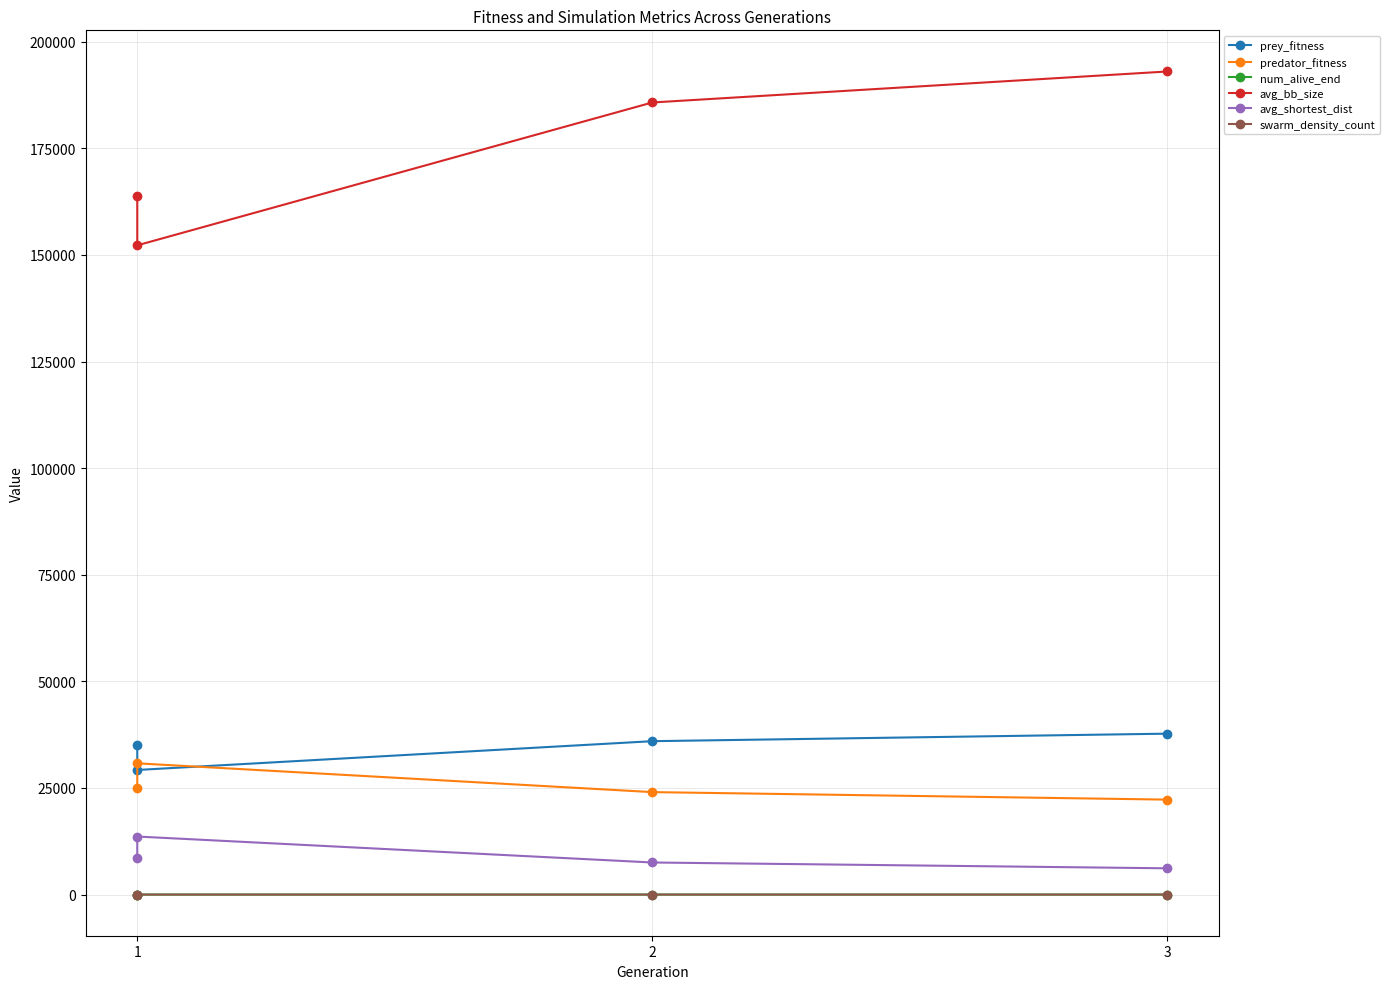

Is this an area chart (filled region under the line)?

No